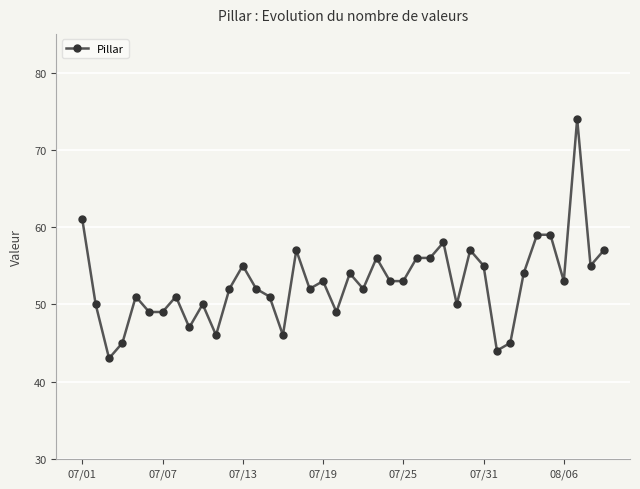

What is the value of the 31st point from the left?

55